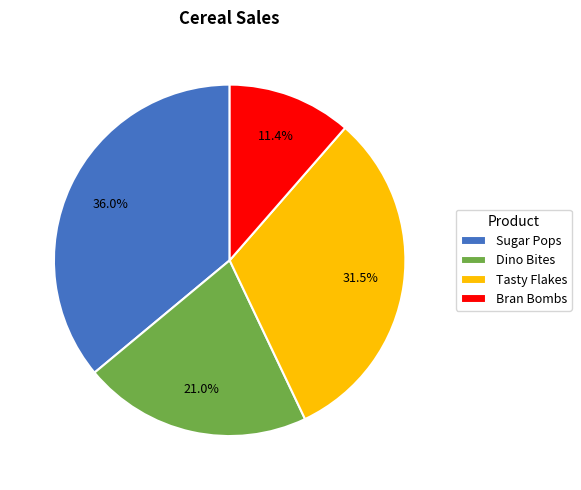

Rank the categories by value from lowest to highest.

Bran Bombs, Dino Bites, Tasty Flakes, Sugar Pops